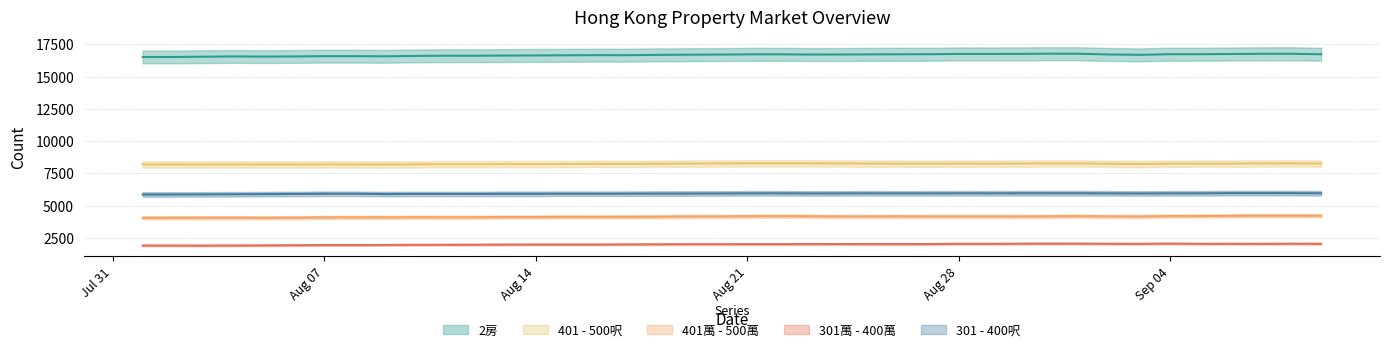

Which category has the lowest value in the 301 - 400呎 series?

2023-08-01